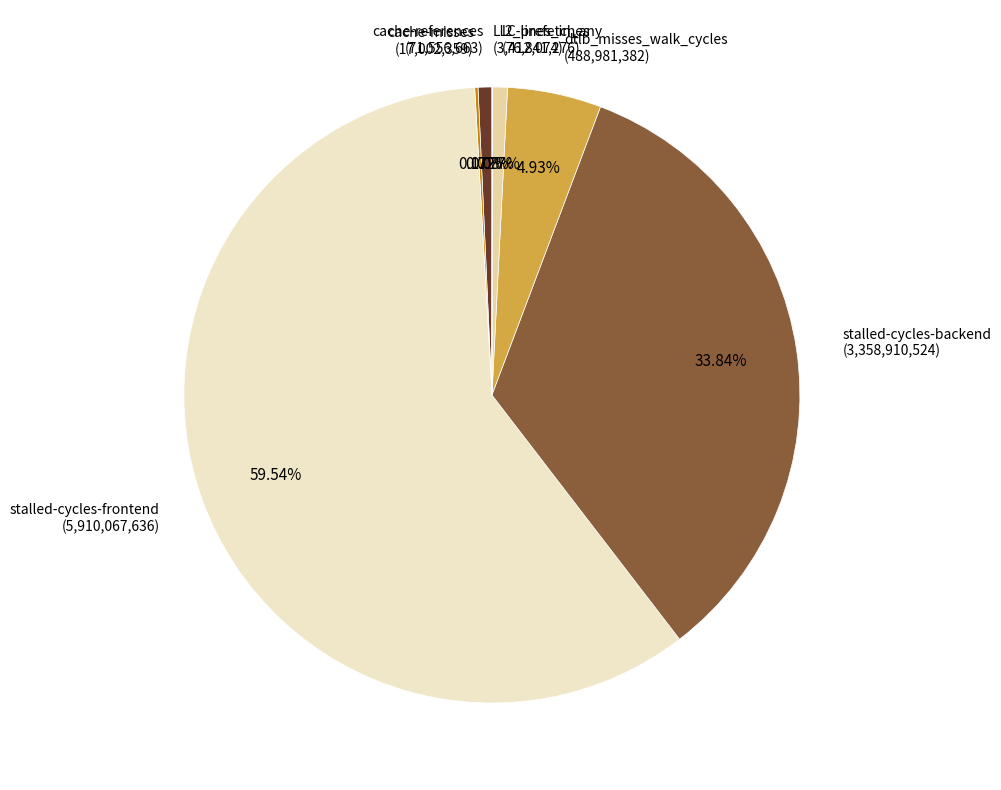

Is the sum of l2_lines_in_any and stalled-cycles-backend greater than half?

No